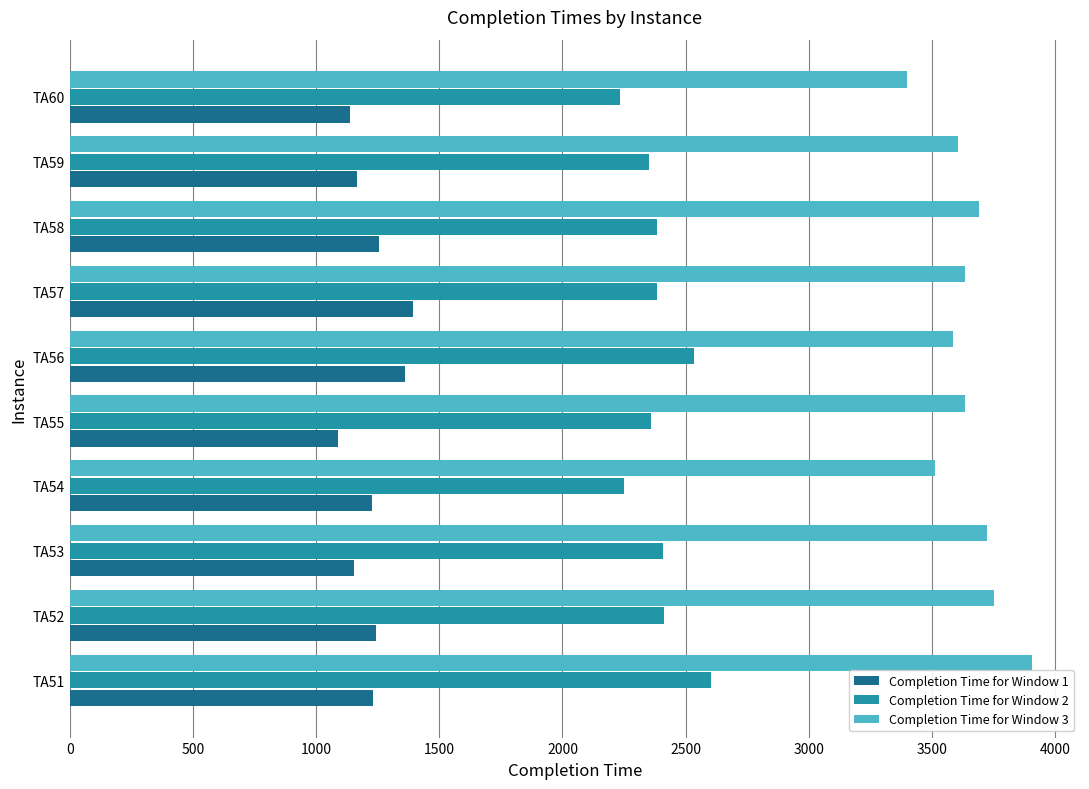

List the series in order of their overall mean, highest first.

Completion Time for Window 3, Completion Time for Window 2, Completion Time for Window 1